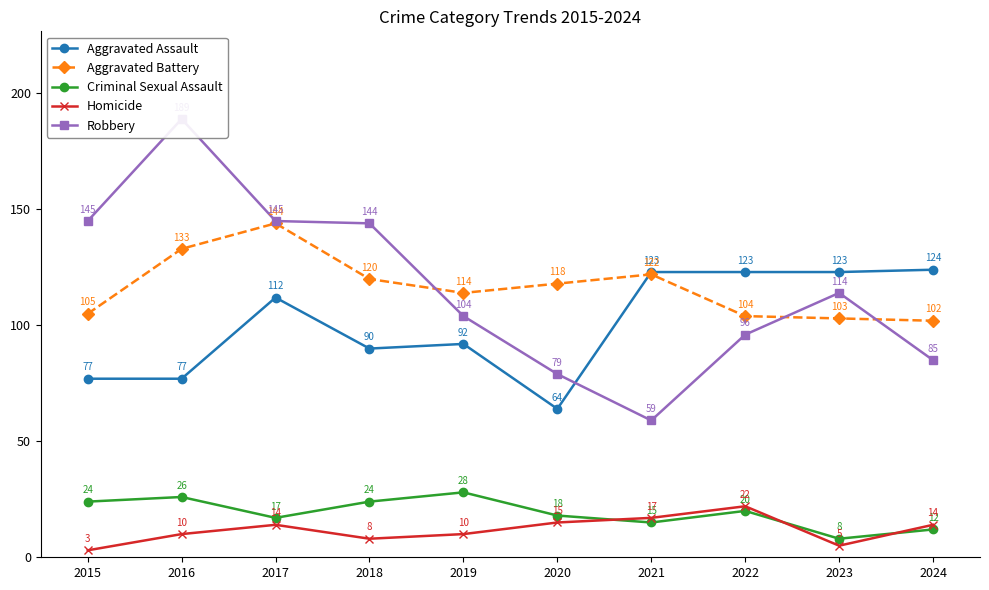

Reading left to right, list all the values displayed in this chart.

Aggravated Assault: 2015=77	2016=77	2017=112	2018=90	2019=92	2020=64	2021=123	2022=123	2023=123	2024=124
Aggravated Battery: 2015=105	2016=133	2017=144	2018=120	2019=114	2020=118	2021=122	2022=104	2023=103	2024=102
Criminal Sexual Assault: 2015=24	2016=26	2017=17	2018=24	2019=28	2020=18	2021=15	2022=20	2023=8	2024=12
Homicide: 2015=3	2016=10	2017=14	2018=8	2019=10	2020=15	2021=17	2022=22	2023=5	2024=14
Robbery: 2015=145	2016=189	2017=145	2018=144	2019=104	2020=79	2021=59	2022=96	2023=114	2024=85